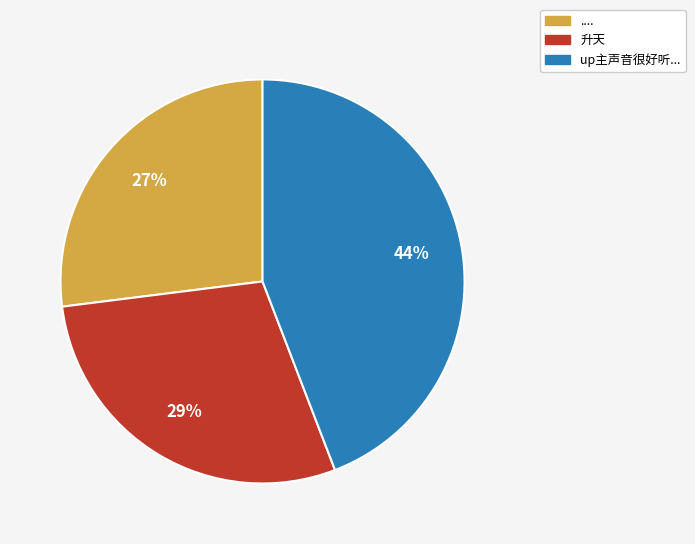

Is there a majority slice in this chart?

No